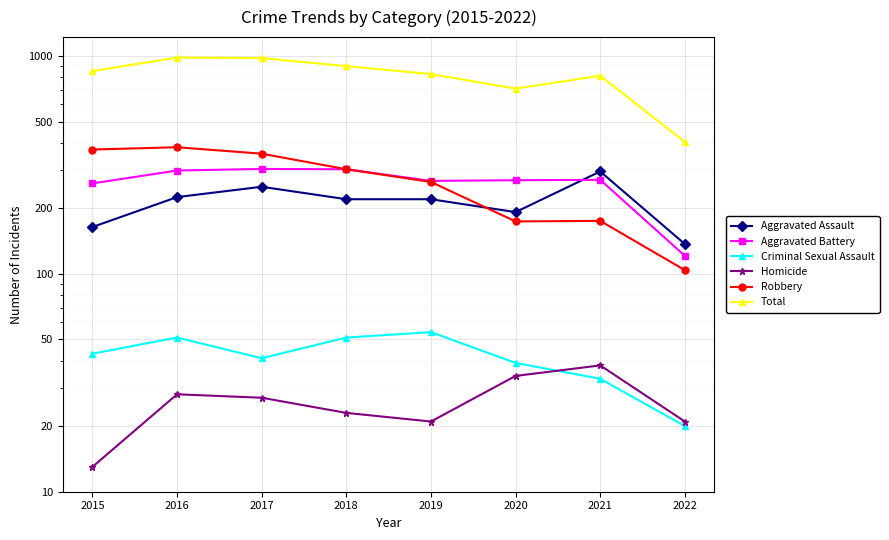

What is the value of the Robbery point at the 2nd from the left?

381